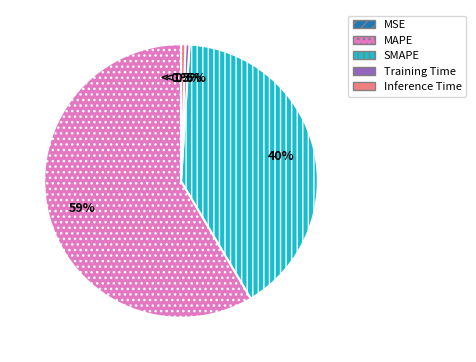

Rank the categories by value from lowest to highest.

MSE, Training Time, Inference Time, SMAPE, MAPE